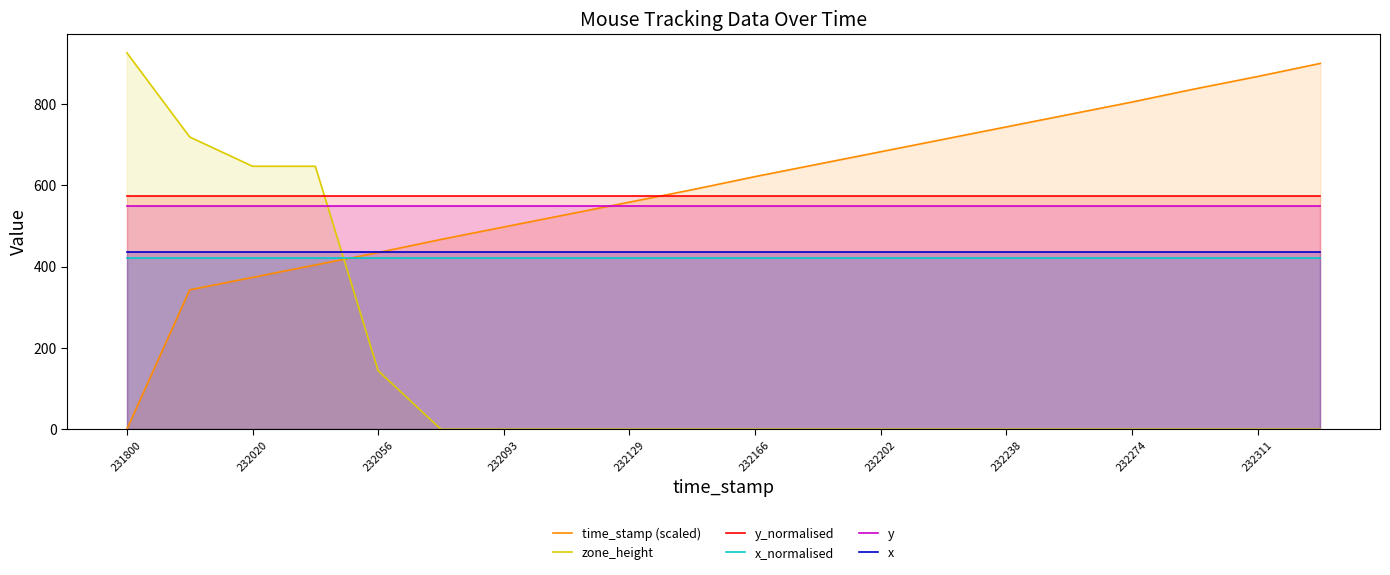

What value does the y series have at 17?

549.0